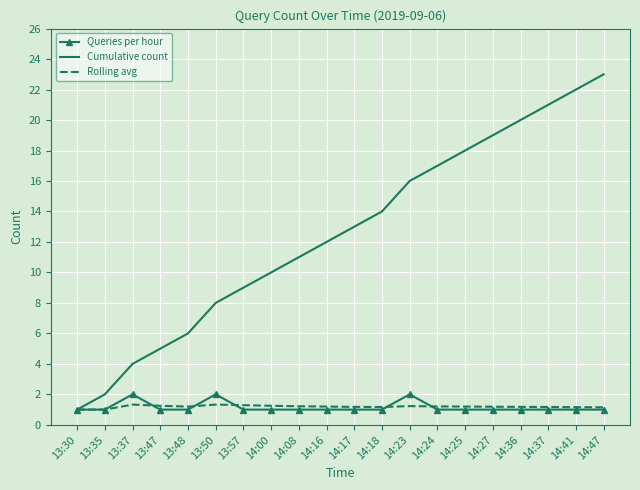

What is the total value across all series at 14:08?

13.2